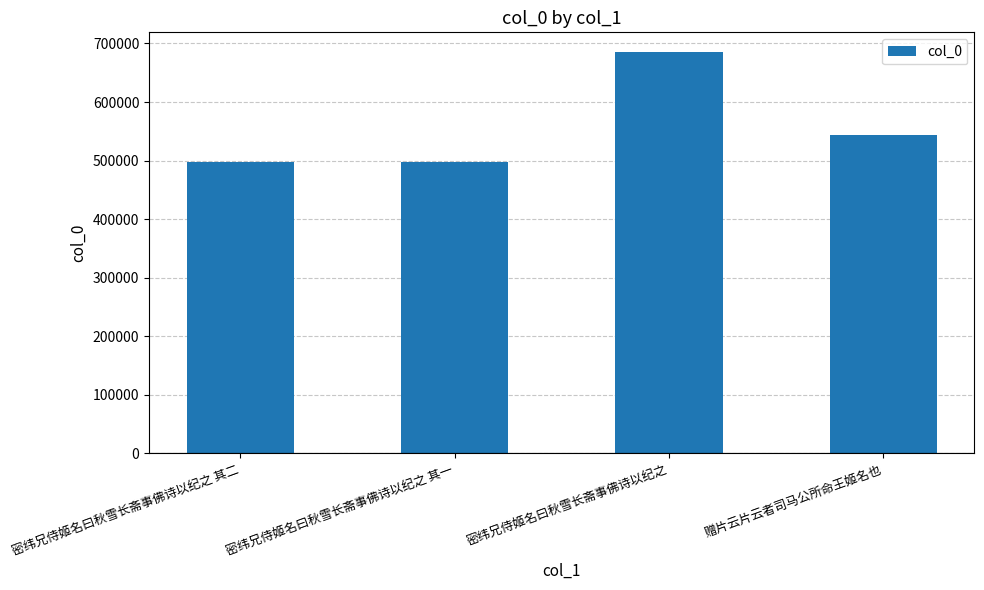

Which has a higher value, 密纬兄侍姬名曰秋雪长斋事佛诗以纪之 其二 or 密纬兄侍姬名曰秋雪长斋事佛诗以纪之?

密纬兄侍姬名曰秋雪长斋事佛诗以纪之